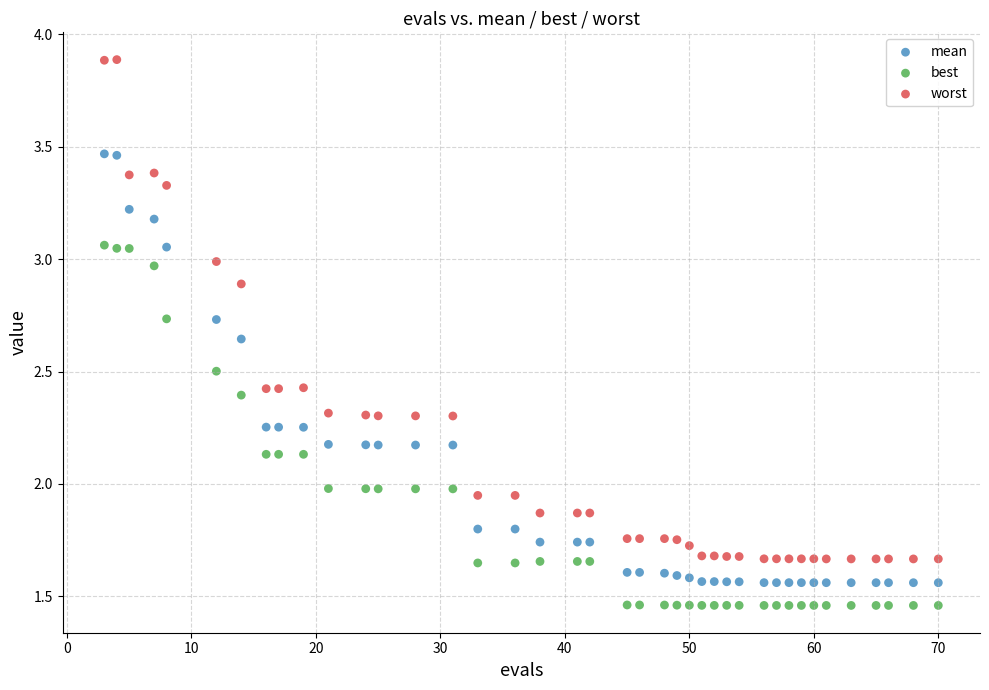

Which series has the largest Y range (max minus min)?

worst